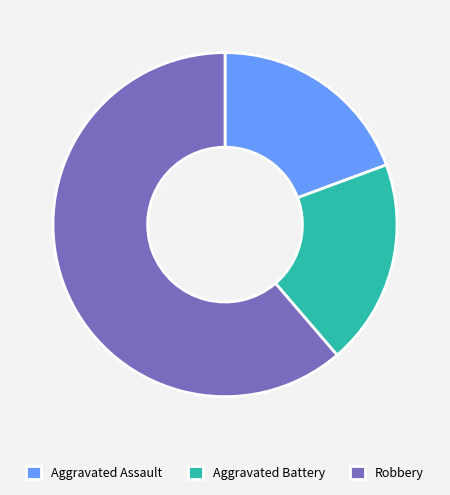

What is the largest slice in the pie chart?

Robbery